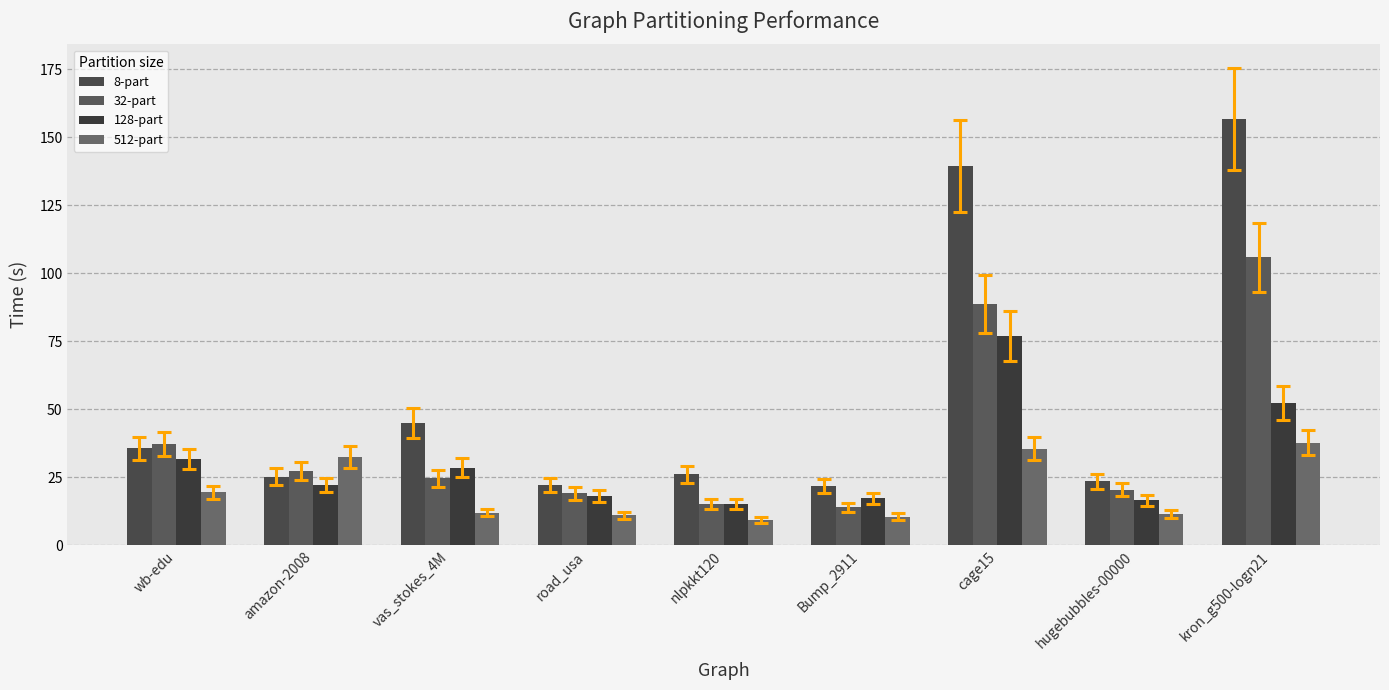

What is the label of the 7th bar from the left?

cage15